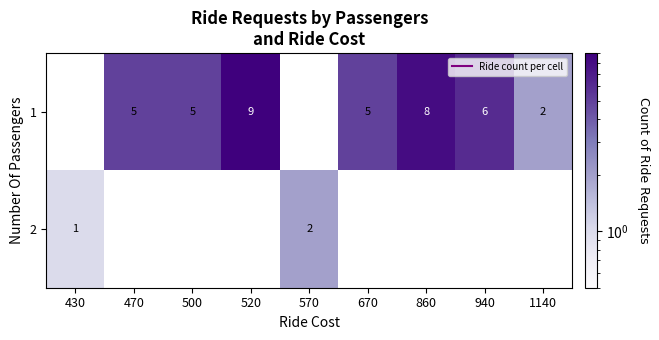

How many data points in 2 are above 0?

2